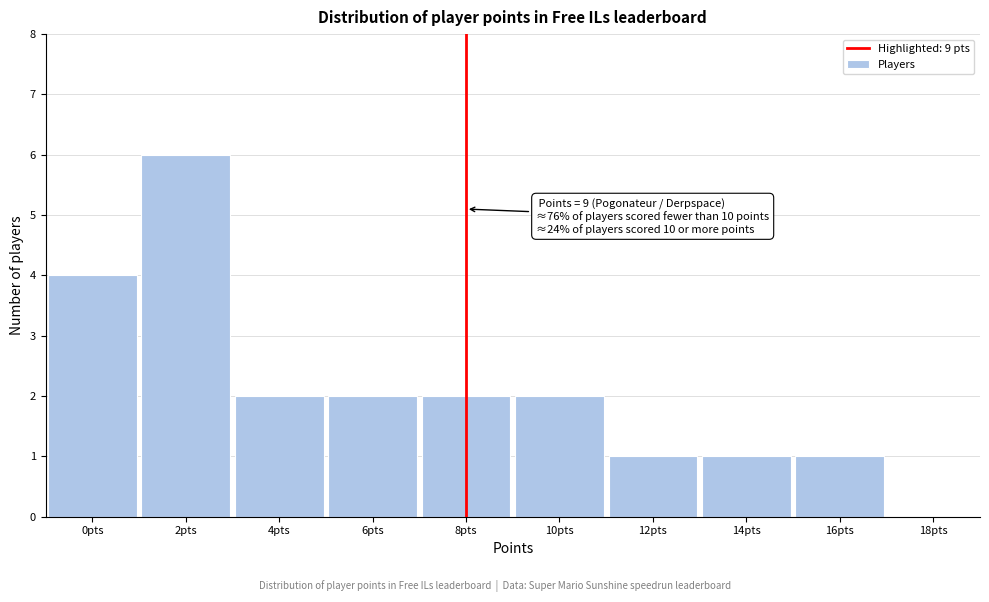

Reading left to right, list all the values displayed in this chart.

0pts=4	2pts=6	4pts=2	6pts=2	8pts=2	10pts=2	12pts=1	14pts=1	16pts=1	18pts=0